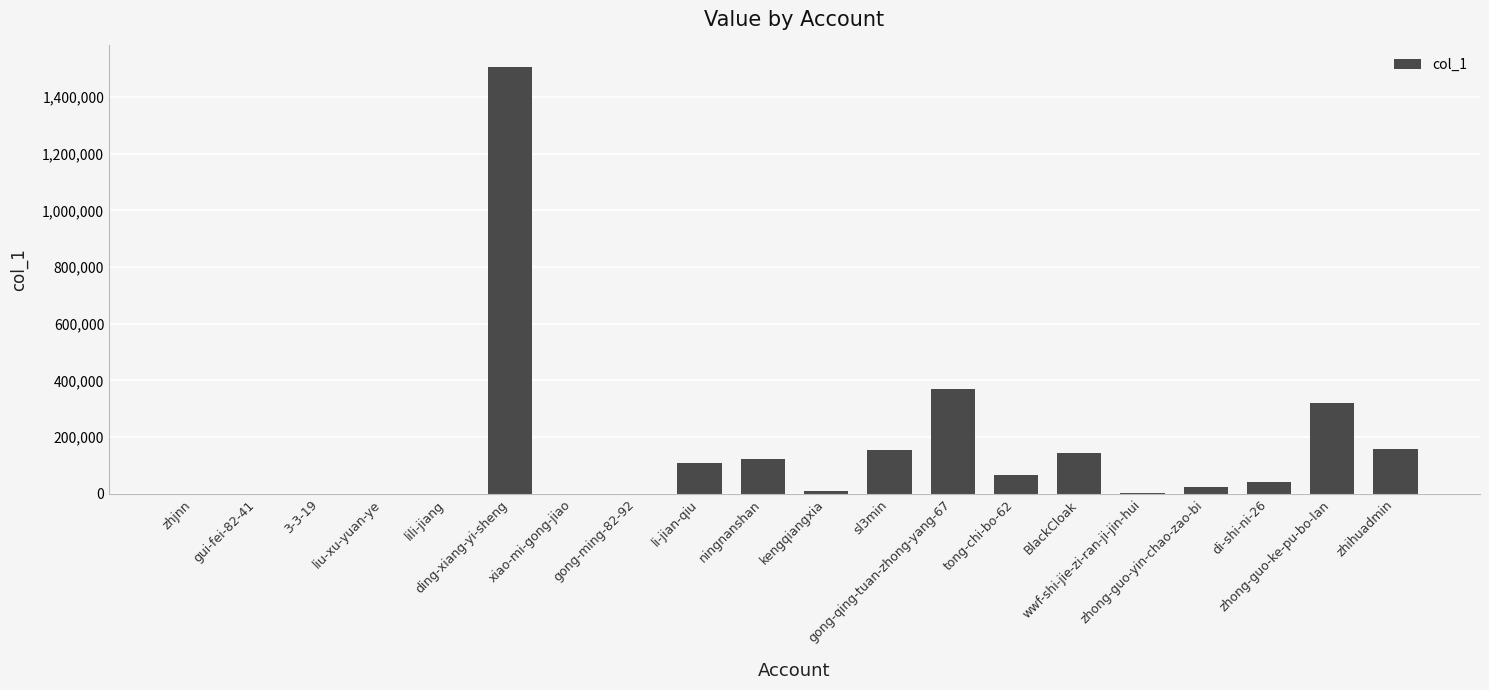

What is the maximum value shown in the chart?

1506214